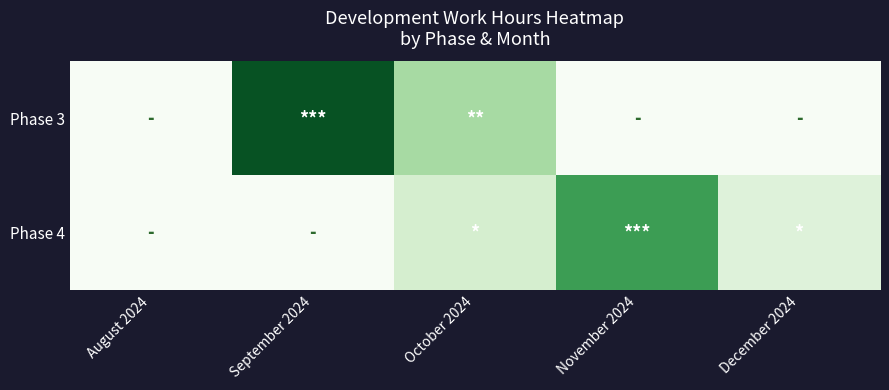

Reading left to right, what are all the values shown in this chart?

Phase 3: August 2024=0.0	September 2024=379.4	October 2024=138.6	November 2024=0.0	December 2024=0.0
Phase 4: August 2024=0.0	September 2024=0.0	October 2024=71.3	November 2024=267.5	December 2024=50.2